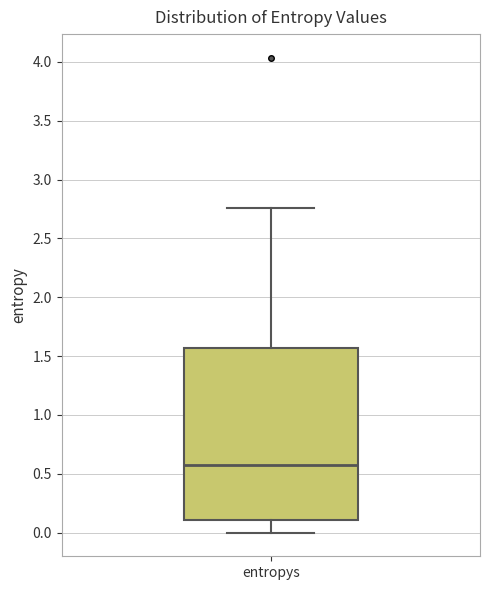

Transcribe this box plot: give where the median line is, the range the box spans, and where the two whiskers end, as read against the y-axis. The values are not printed on the chart, so give them approximately, as read against the axis.

median 0.55, box 0.10 to 1.55, whiskers 0.00 to 2.75